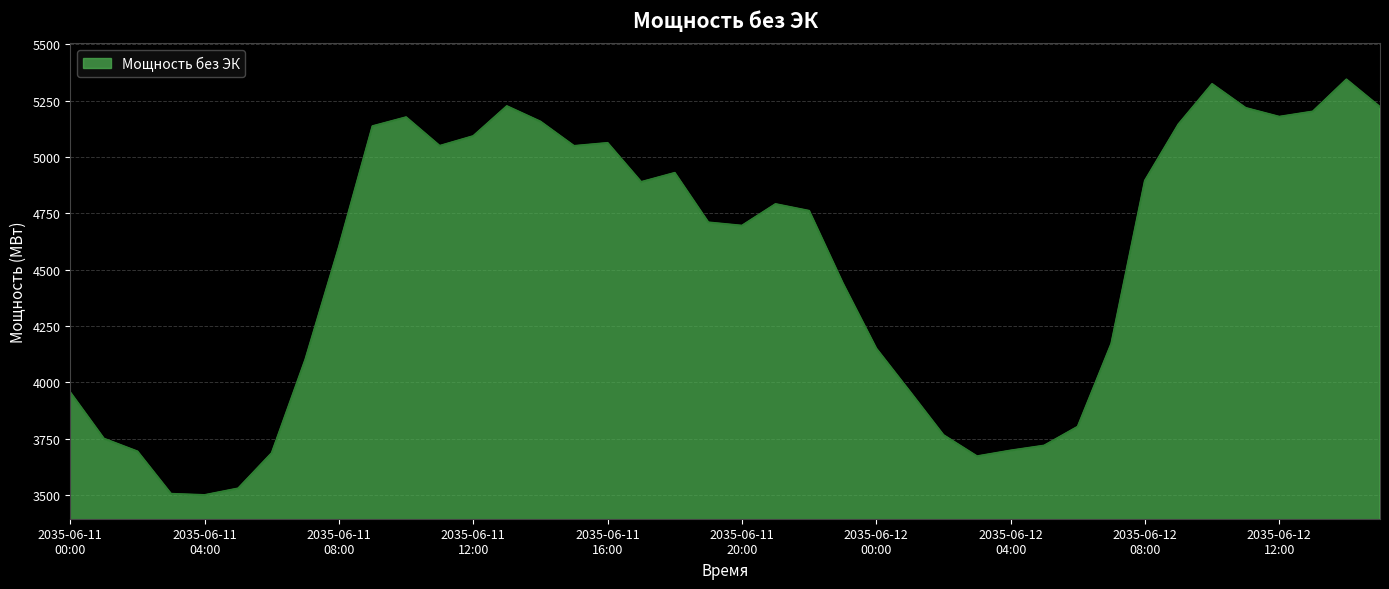

What is the smallest value displayed?

3498.7